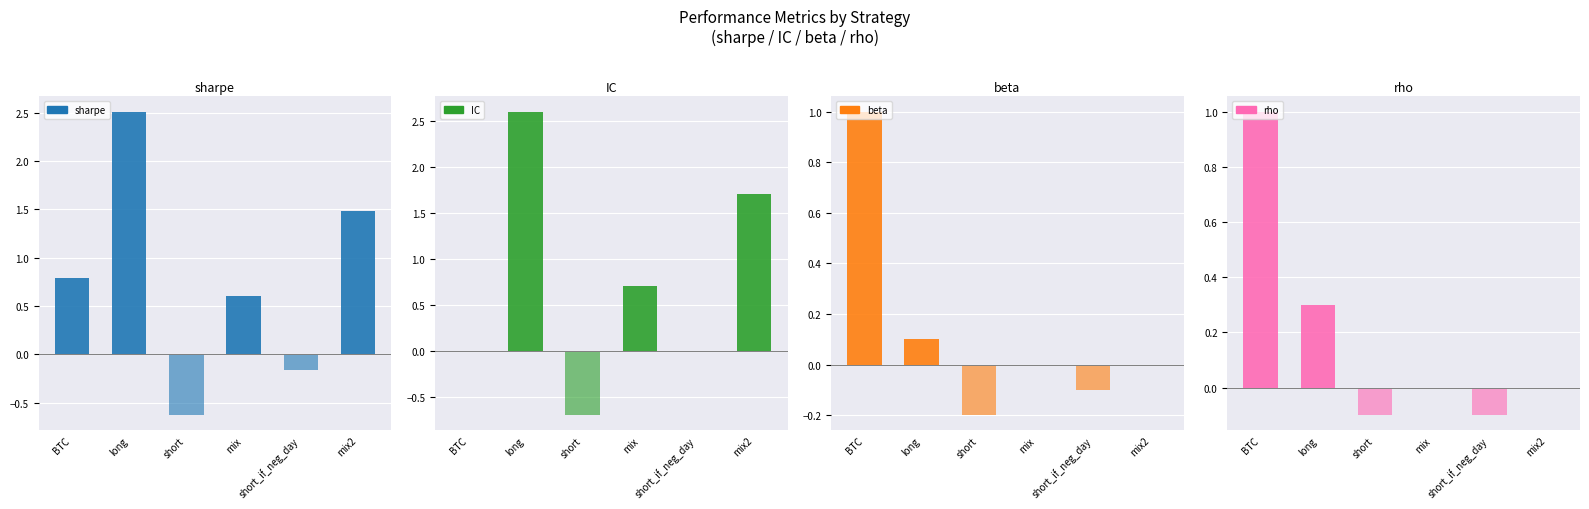

What are all the series names shown in the legend?

sharpe, IC, beta, rho